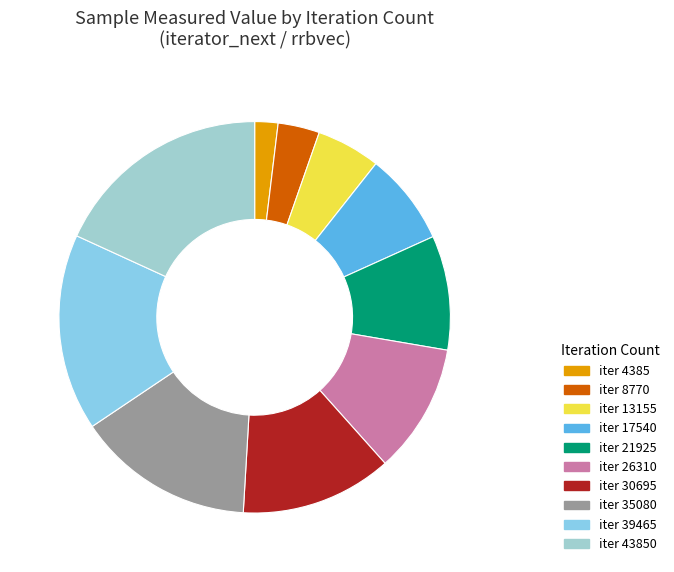

Count the number of slices in the pie.

10